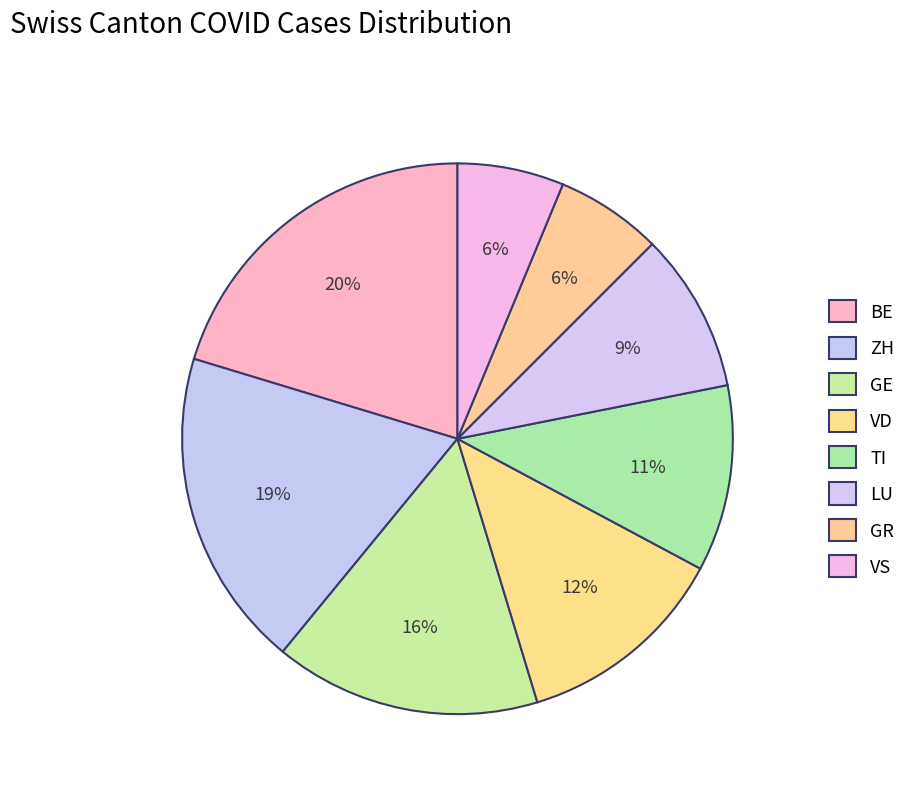

How many segments does this pie chart have?

8